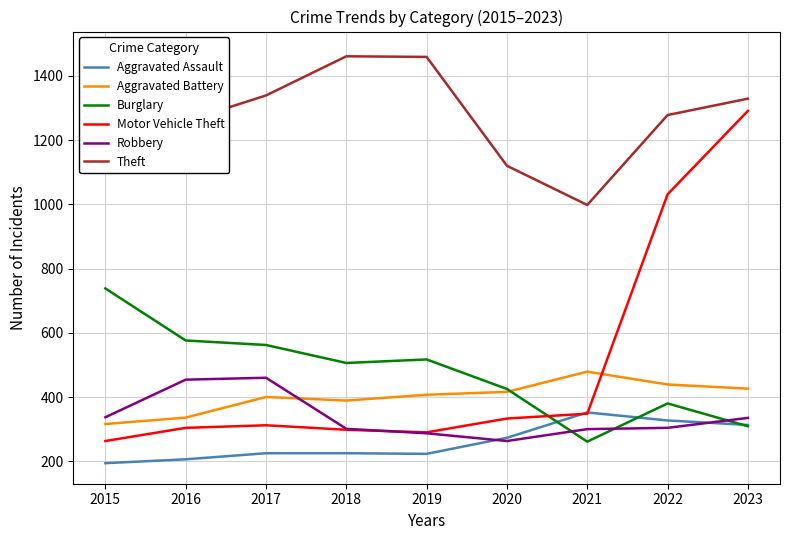

How many values in the Aggravated Assault series are below 225?

3